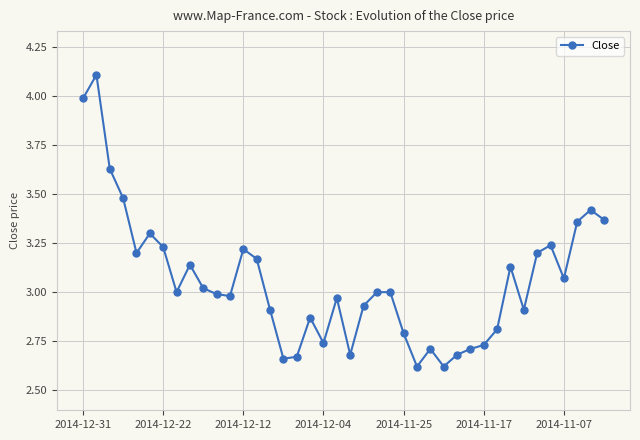

True or false: the data has more than 2 interior local peaks.

True